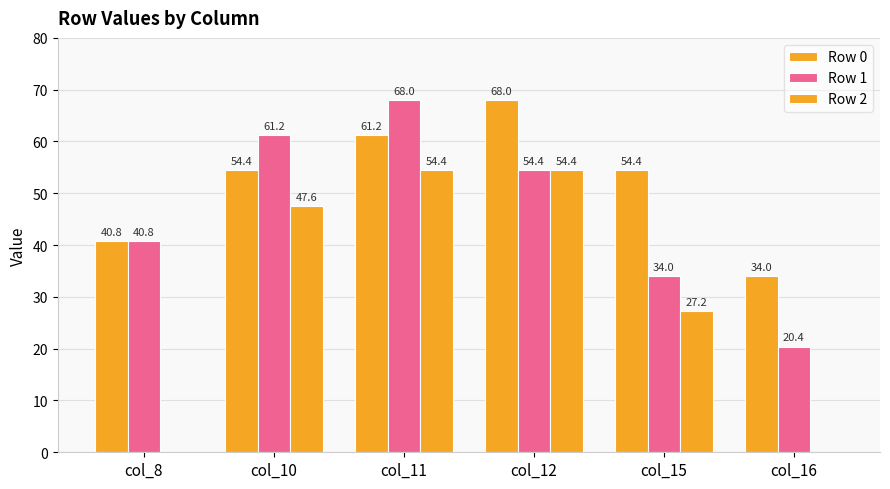

How many groups of bars are there?

6